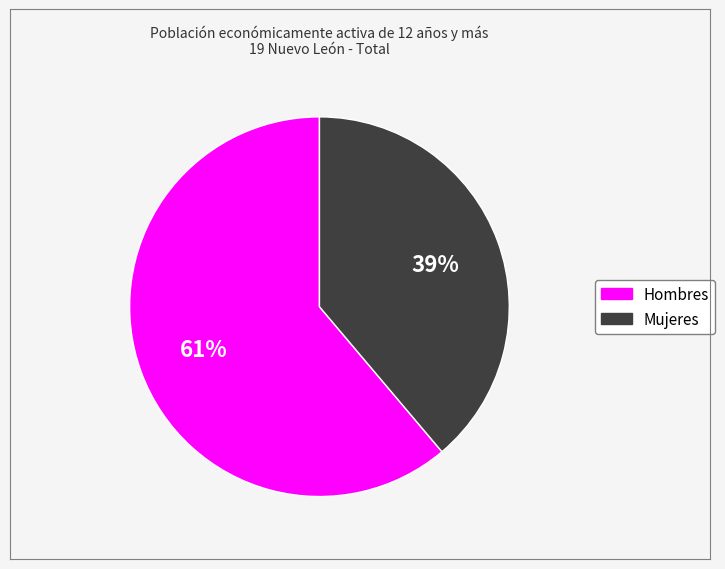

What is the ratio of the value at Hombres to the value at Mujeres?

1.6